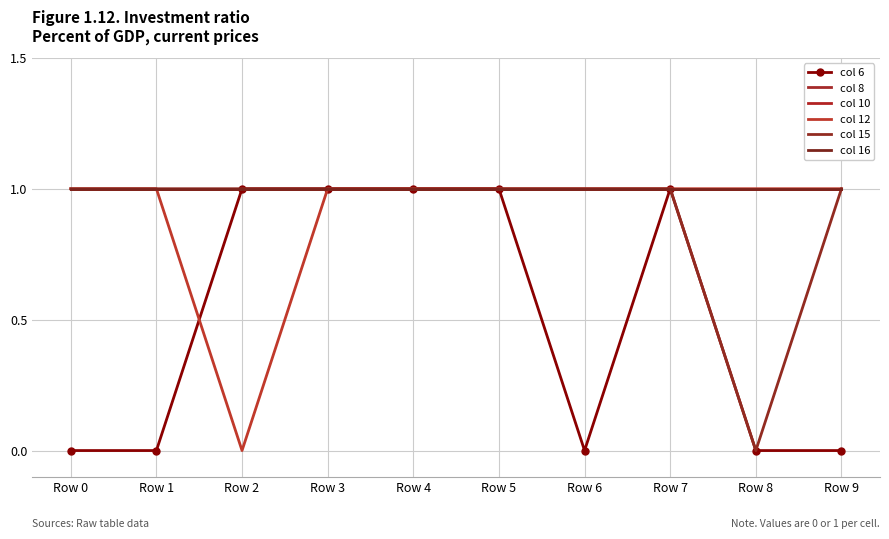

True or false: col 10 and col 6 cross at least once.

False